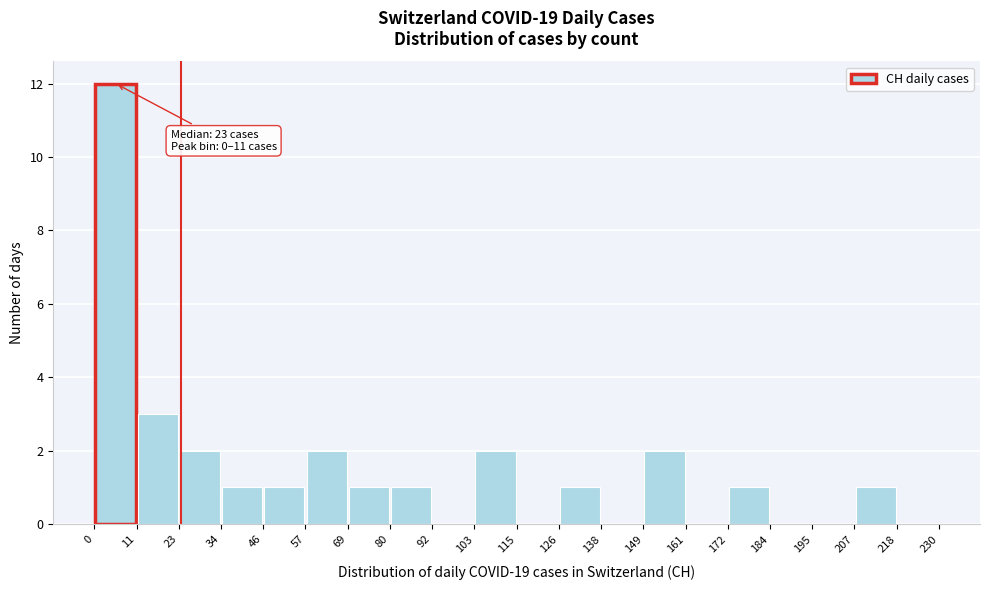

Over which range of the x-axis is the bar tallest?

0 to 11